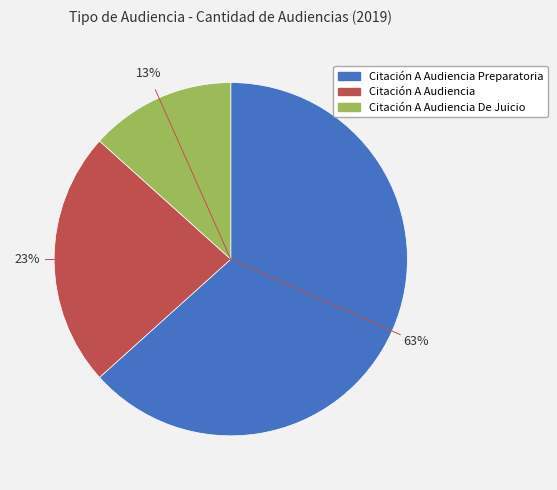

Is there any slice that represents more than half of the pie?

Yes